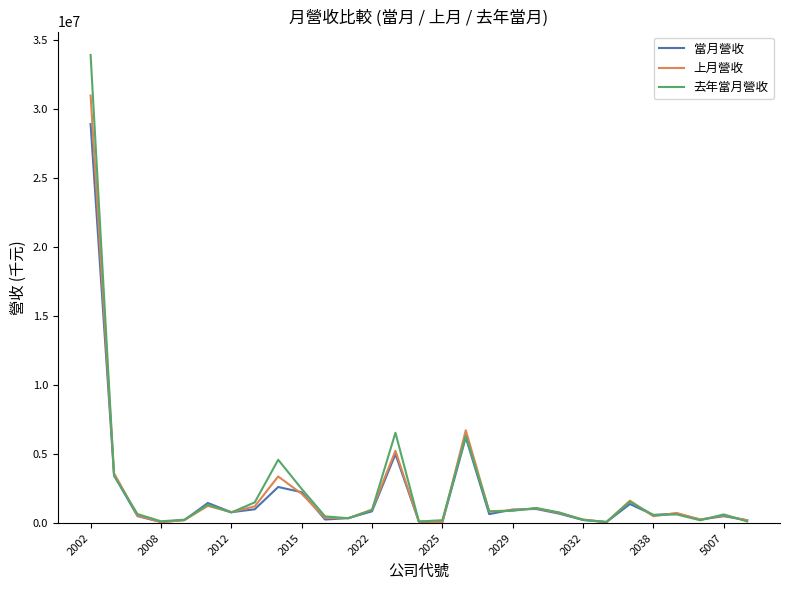

List the series in order of their peak value, lowest first.

當月營收, 上月營收, 去年當月營收